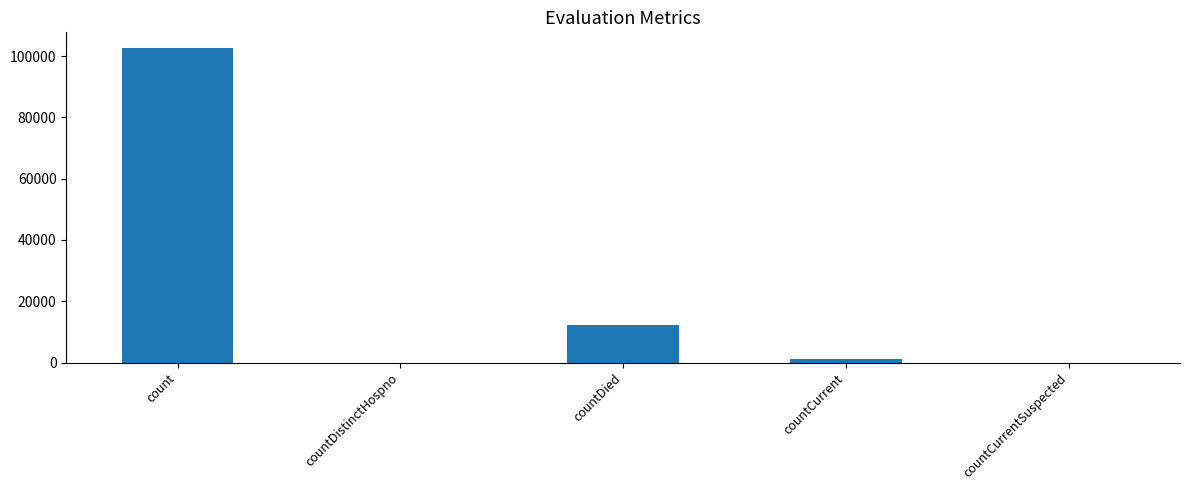

Which label corresponds to the largest value in the chart?

count